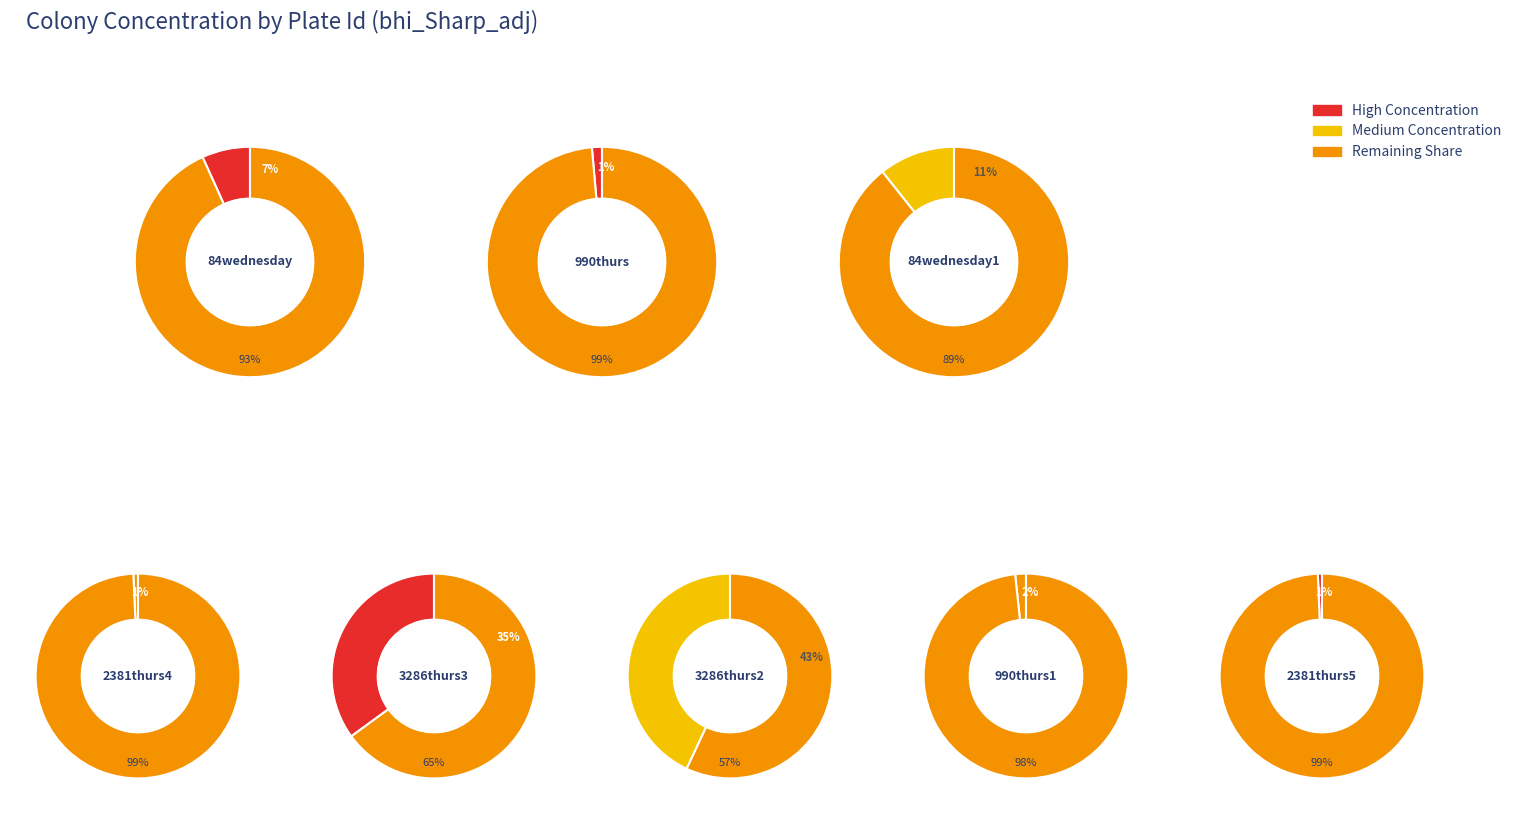

Which slice is the smallest?

2381thurs5